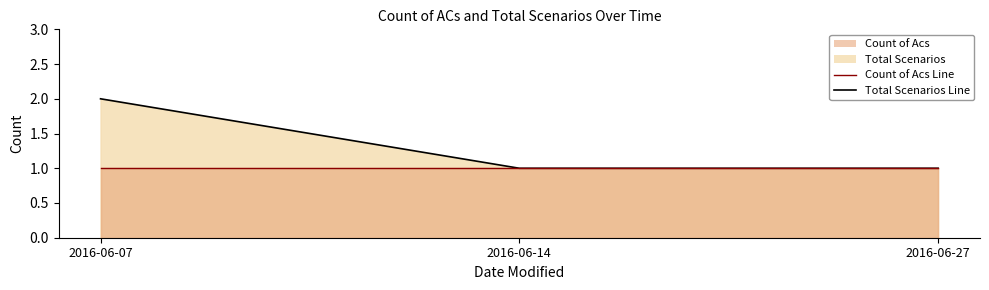

At how many categories does at least one series exceed 1?

1